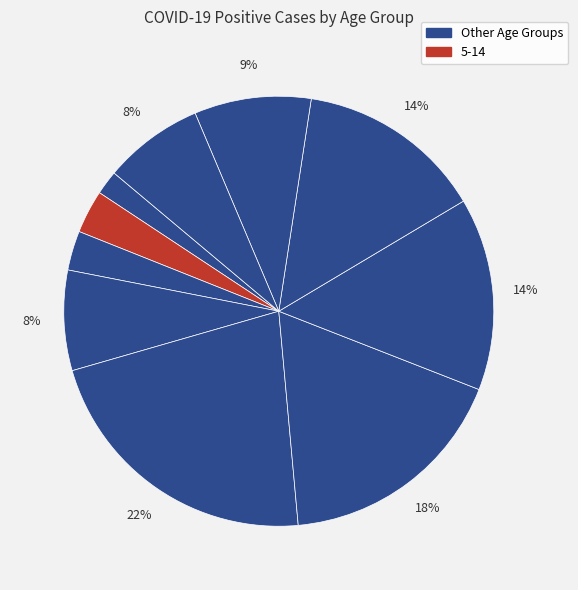

How many segments does this pie chart have?

10